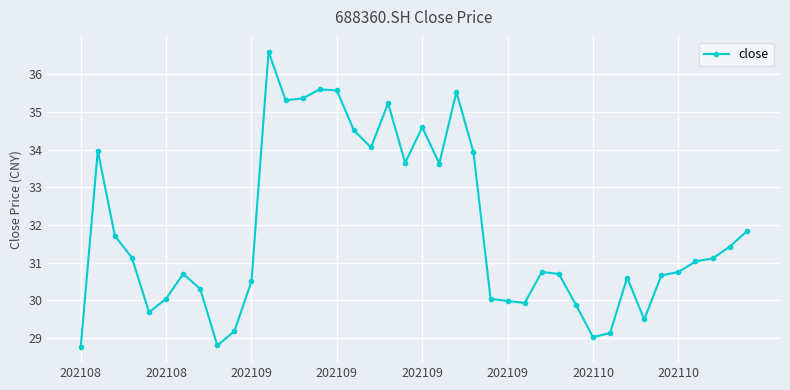

True or false: there are more than 1 points higher than both neighbors.

True